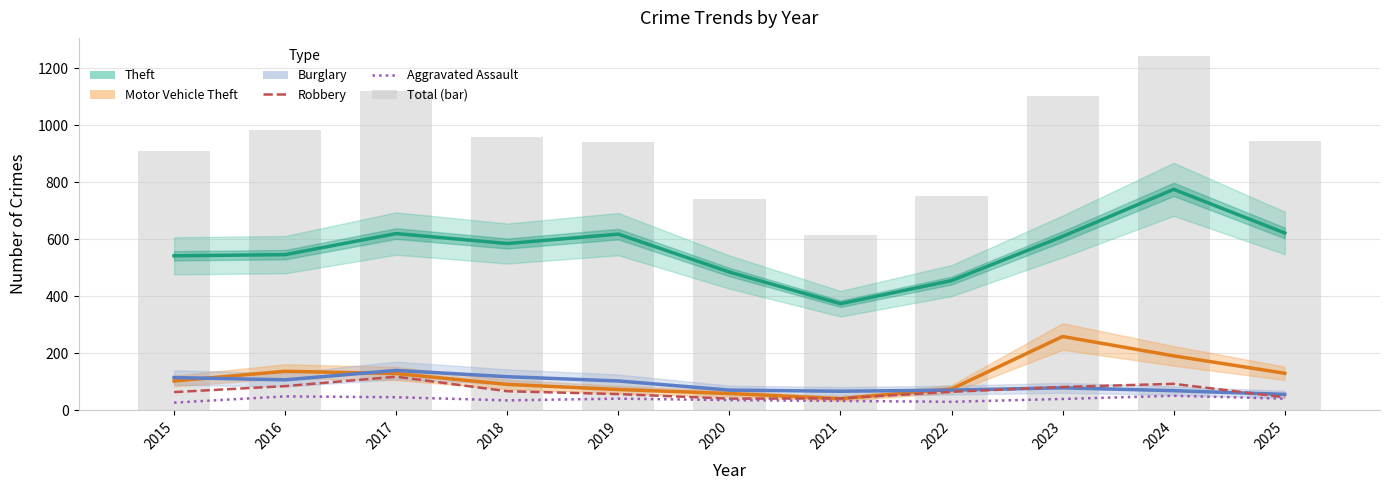

Reading left to right, list all the values displayed in this chart.

Theft: 2015=542	2016=546	2017=620	2018=585	2019=618	2020=485	2021=374	2022=455	2023=610	2024=775	2025=622
Motor Vehicle Theft: 2015=103	2016=137	2017=129	2018=91	2019=73	2020=59	2021=41	2022=75	2023=259	2024=191	2025=130
Burglary: 2015=115	2016=107	2017=140	2018=118	2019=103	2020=71	2021=67	2022=71	2023=79	2024=69	2025=56
Robbery: 2015=64	2016=85	2017=118	2018=67	2019=57	2020=41	2021=42	2022=65	2023=82	2024=93	2025=46
Aggravated Assault: 2015=27	2016=49	2017=46	2018=35	2019=41	2020=36	2021=33	2022=30	2023=40	2024=51	2025=41
Total (bar): 2015=909	2016=983	2017=1121	2018=959	2019=941	2020=742	2021=614	2022=750	2023=1102	2024=1244	2025=946